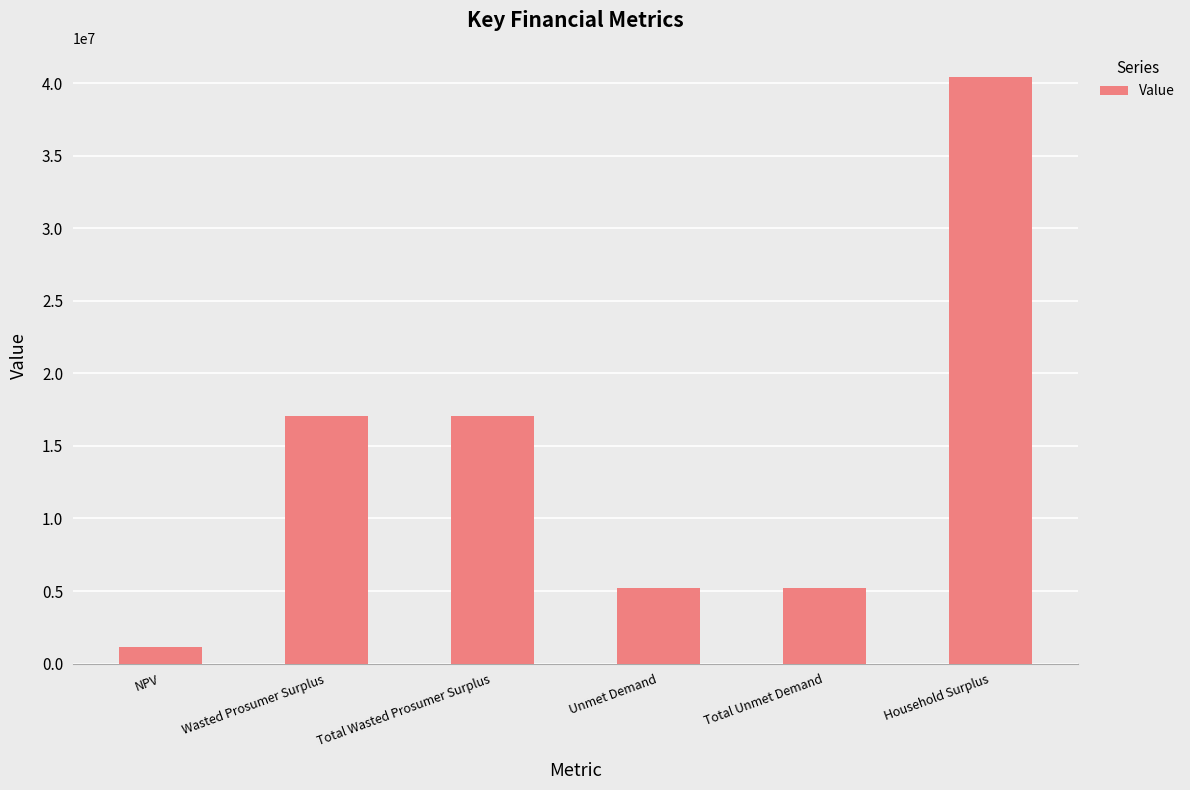

Reading left to right, transcribe all the data shown in this chart.

NPV=1166319.6	Wasted Prosumer Surplus=17068088.4	Total Wasted Prosumer Surplus=17068088.4	Unmet Demand=5192010.2	Total Unmet Demand=5192010.2	Household Surplus=40405689.2